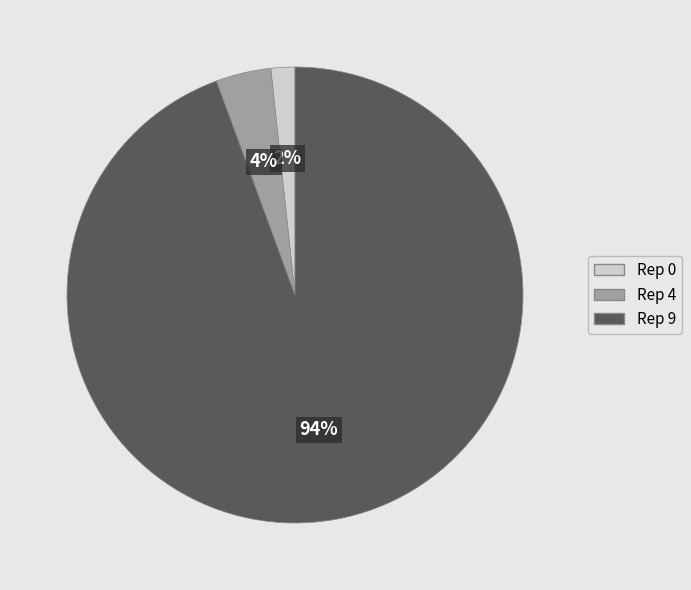

To the nearest percent, what is the average slice percentage?

33%